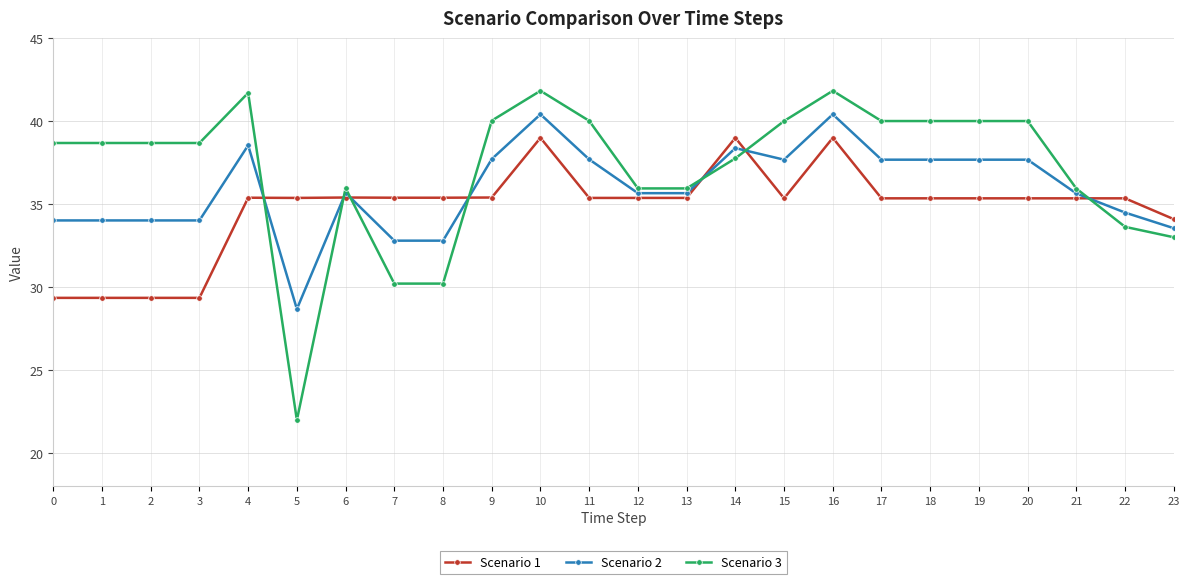

What is the minimum value for Scenario 3?

22.0